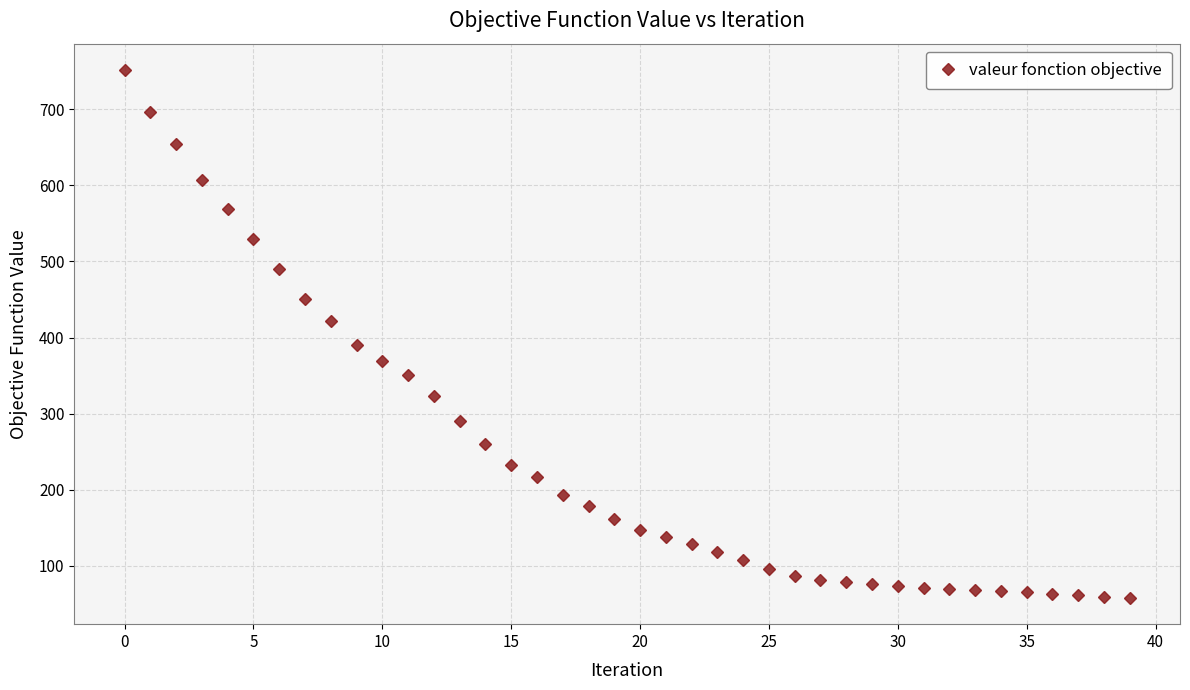

What is the difference between the maximum and second lowest values?

692.5